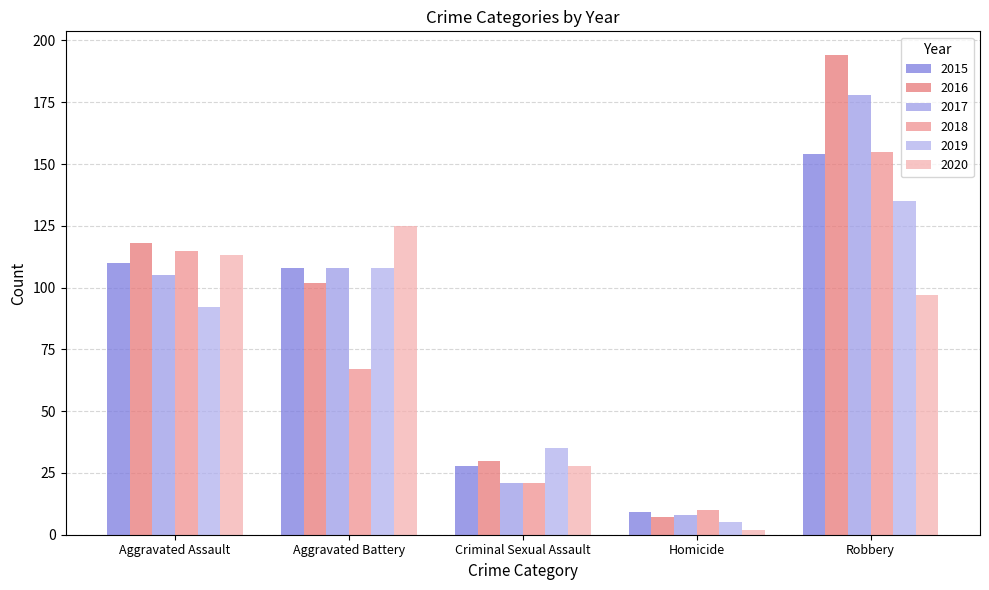

Does the chart contain stacked bars?

No